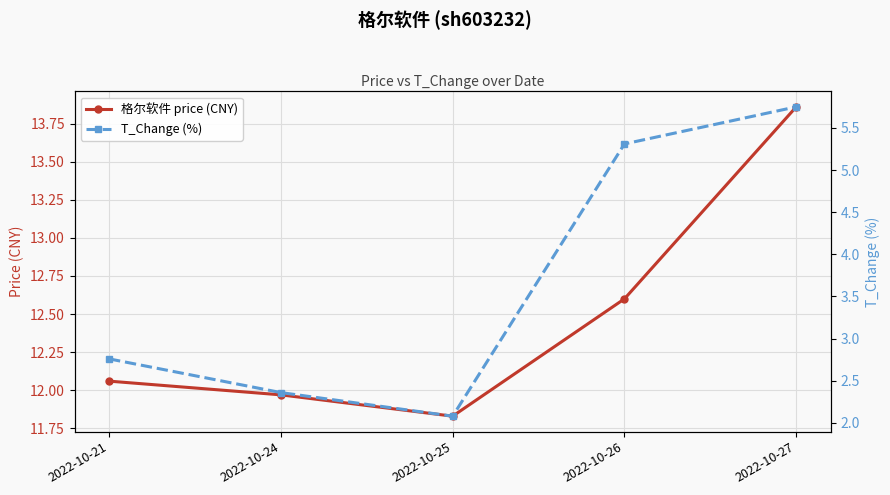

In T_Change (%), how many points are lower than both neighbors (excluding endpoints)?

1